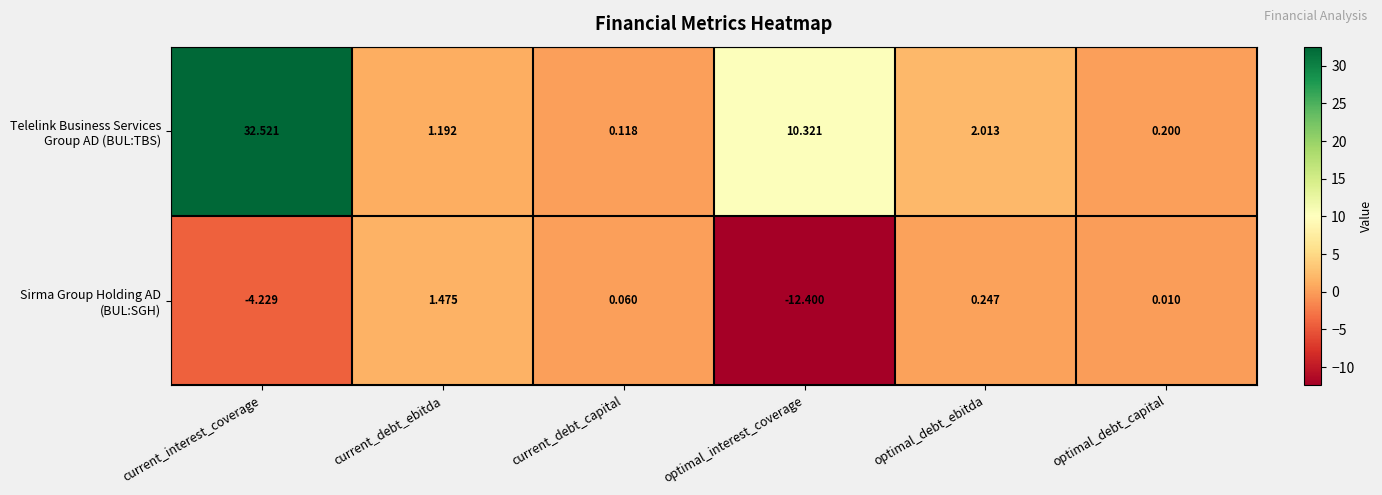

At which category is the sum across all series the highest?

current_interest_coverage